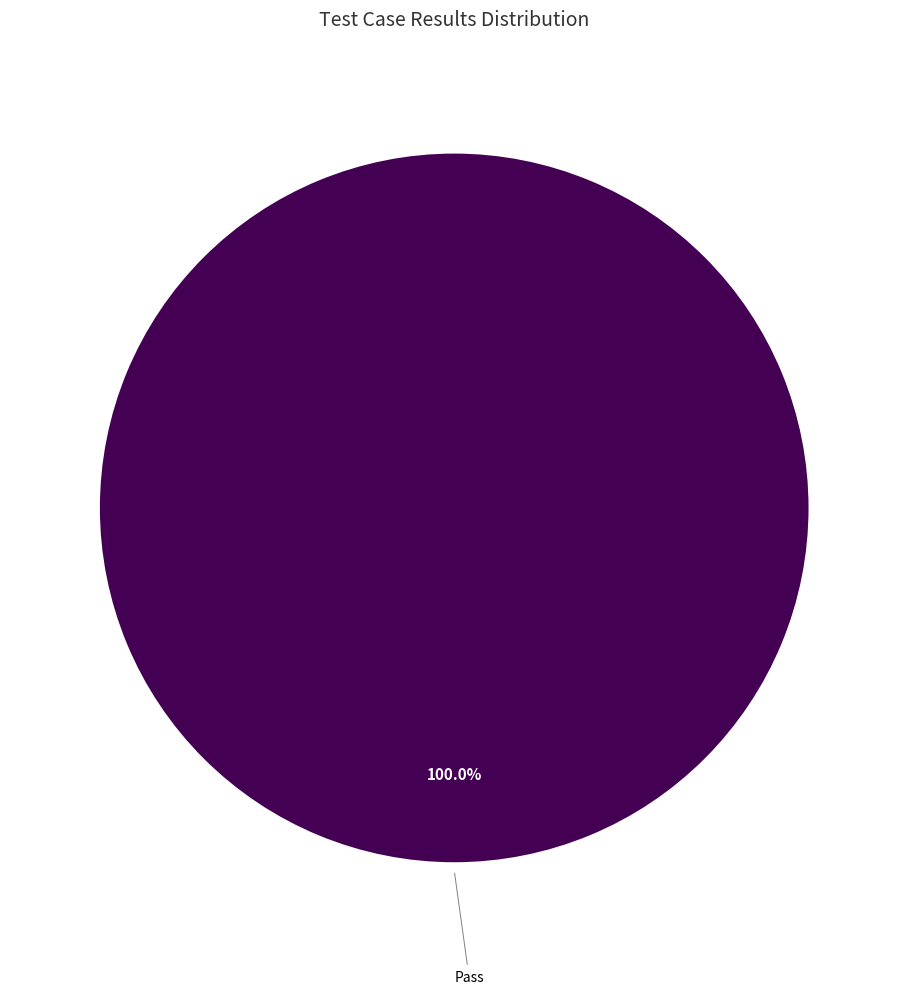

Does any single category account for the majority?

Yes